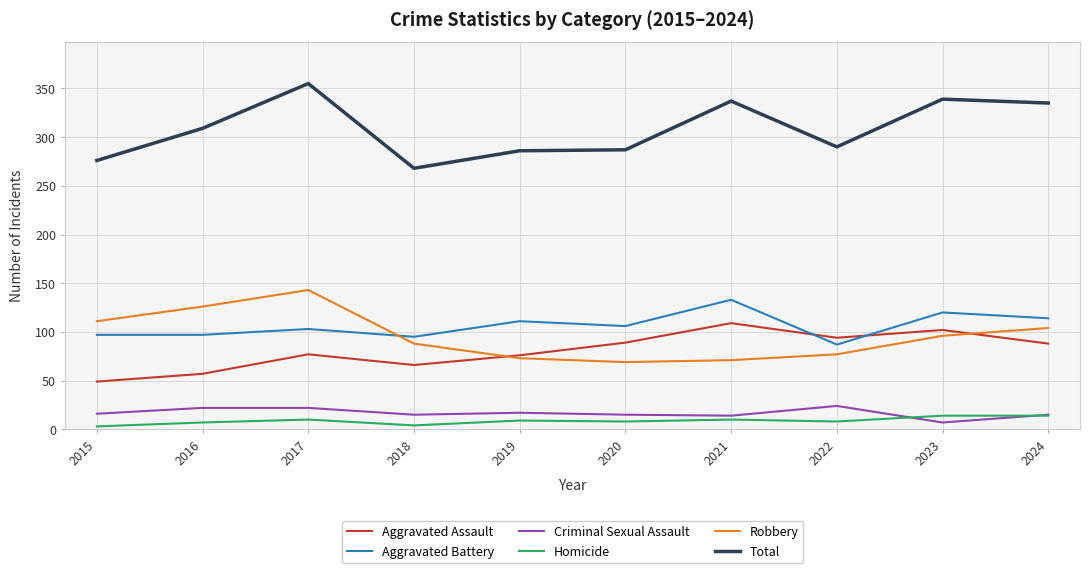

What is the spread (max minus min) of values at 2017?

345